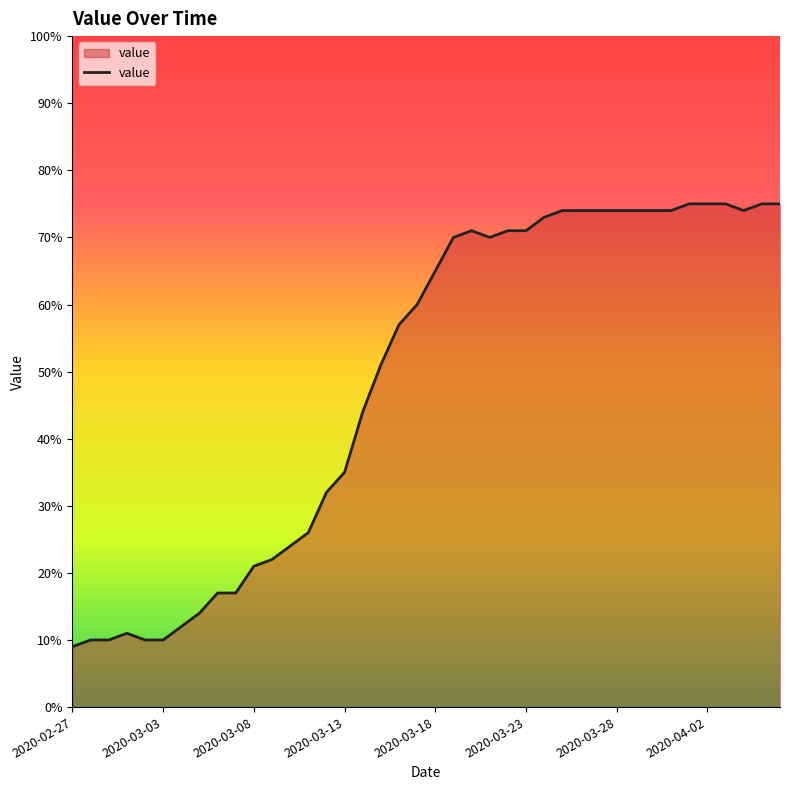

What is the difference between the maximum and minimum values?

66